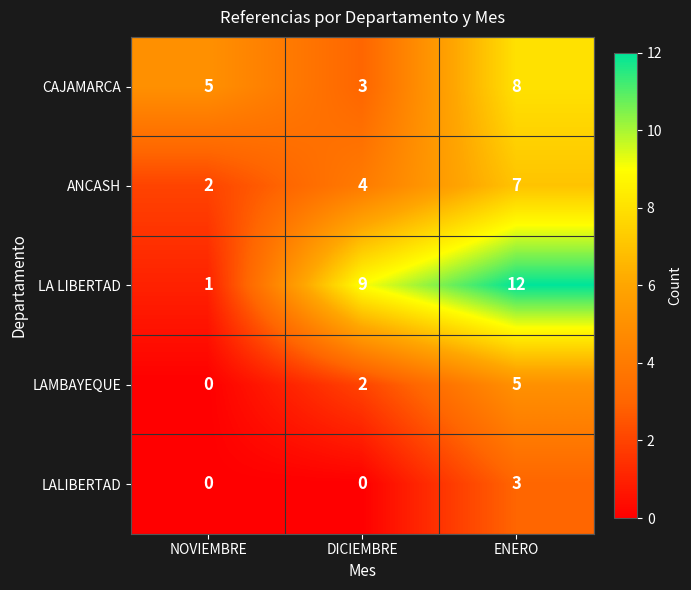

Count the number of categories in the chart.

3